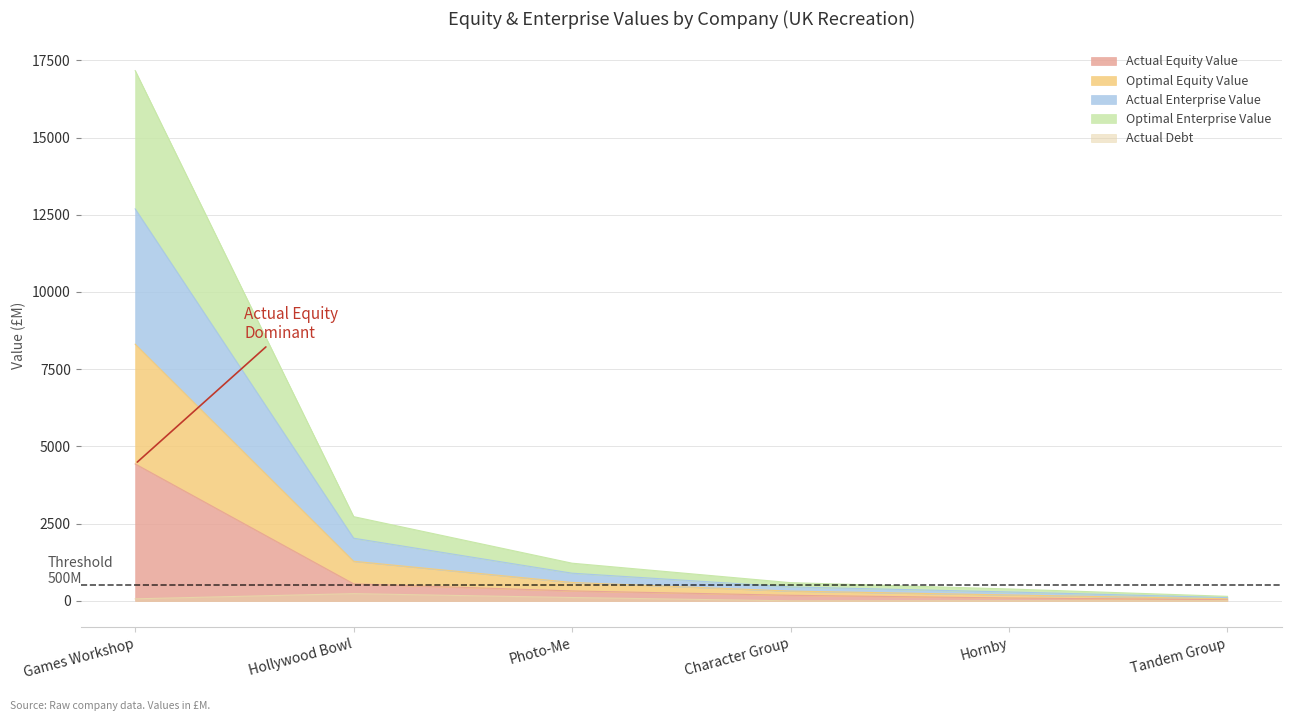

What is the difference between the maximum and minimum values in the actual_equity_value series?

4392.3